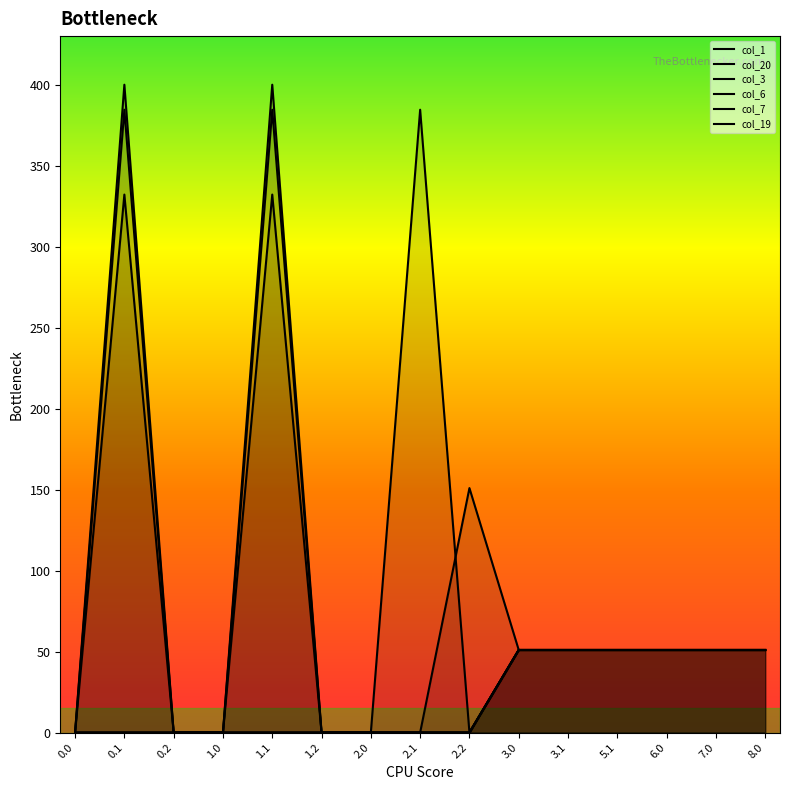

Reading left to right, extract all data points from this chart.

col_1: 0.0	384.6	0.0	0.0	384.6	0.0	0.0	384.6	0.0	51.0	51.0	51.0	51.0	51.0	51.0
col_20: 0.0	400.0	0.0	0.0	0.0	0.0	0.0	0.0	0.0	51.0	51.0	51.0	51.0	51.0	51.0
col_3: 0.0	0.0	0.0	0.0	0.0	0.0	0.0	0.0	0.0	51.0	51.0	51.0	51.0	51.0	51.0
col_6: 0.0	332.2	0.0	0.0	332.2	0.0	0.0	0.0	0.0	51.0	51.0	51.0	51.0	51.0	51.0
col_7: 0.0	0.0	0.0	0.0	0.0	0.0	0.0	0.0	0.0	51.0	51.0	51.0	51.0	51.0	51.0
col_19: 0.0	0.0	0.0	0.0	400.0	0.0	0.0	0.0	151.0	51.0	51.0	51.0	51.0	51.0	51.0